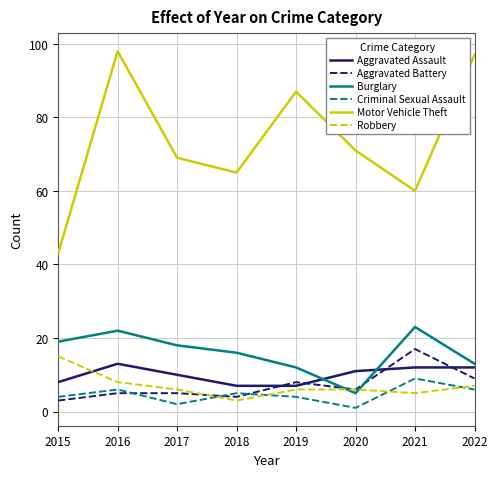

What is the greatest value displayed?

98